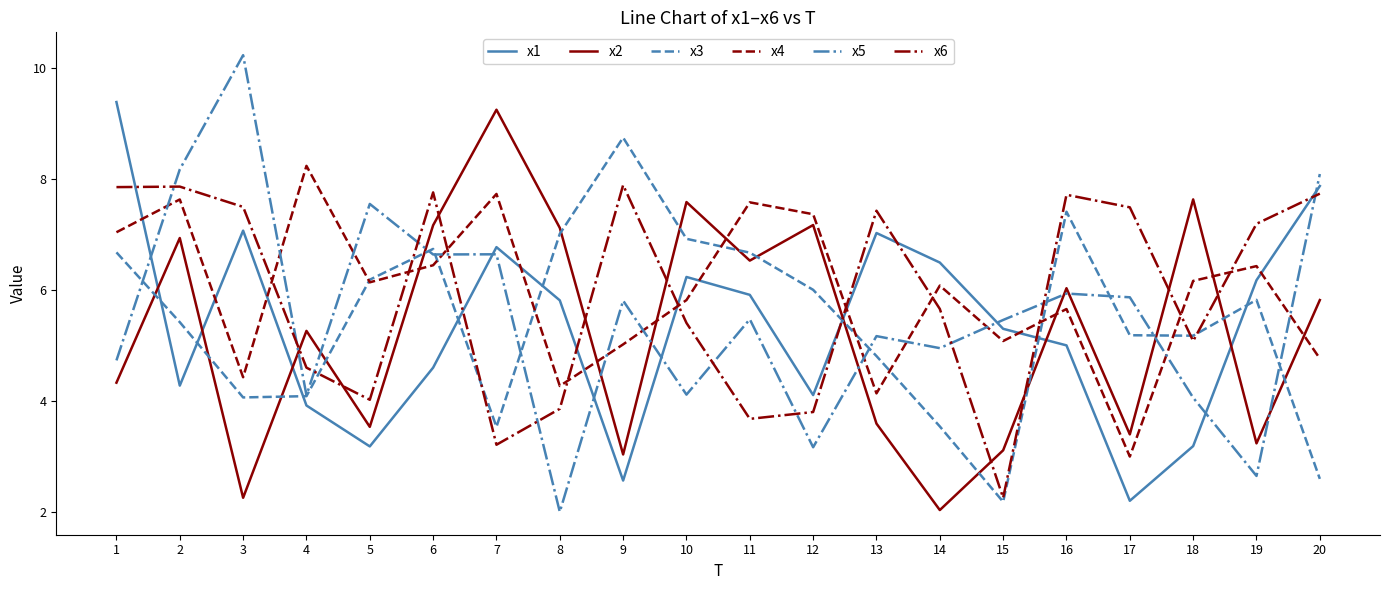

Is it true that x2 equals 1.7 at 9?

False